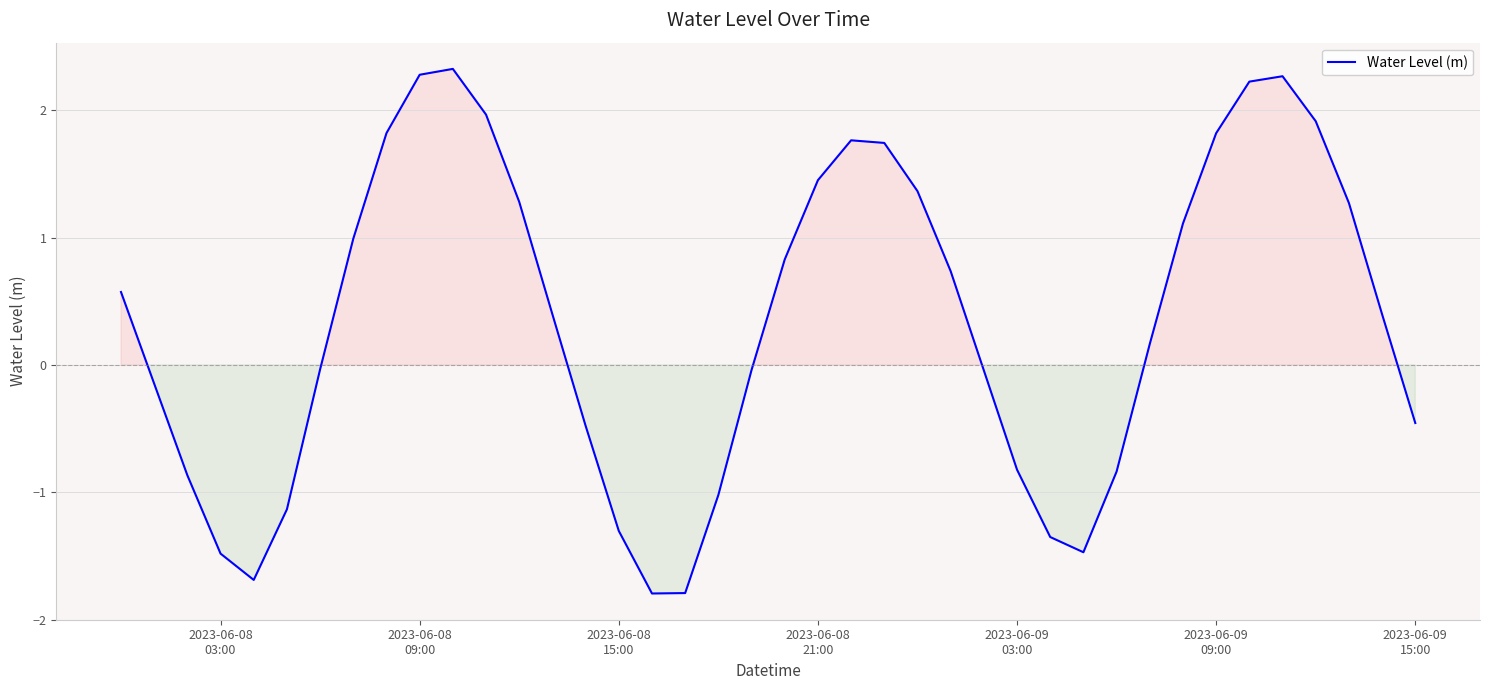

What is the difference between the maximum and minimum values?

4.1